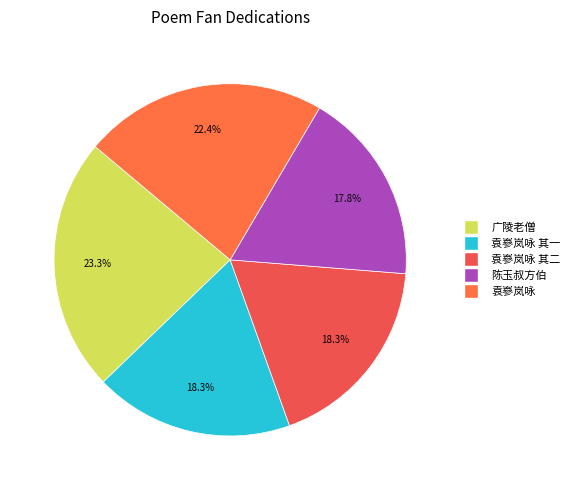

How many slices are in this pie chart?

5